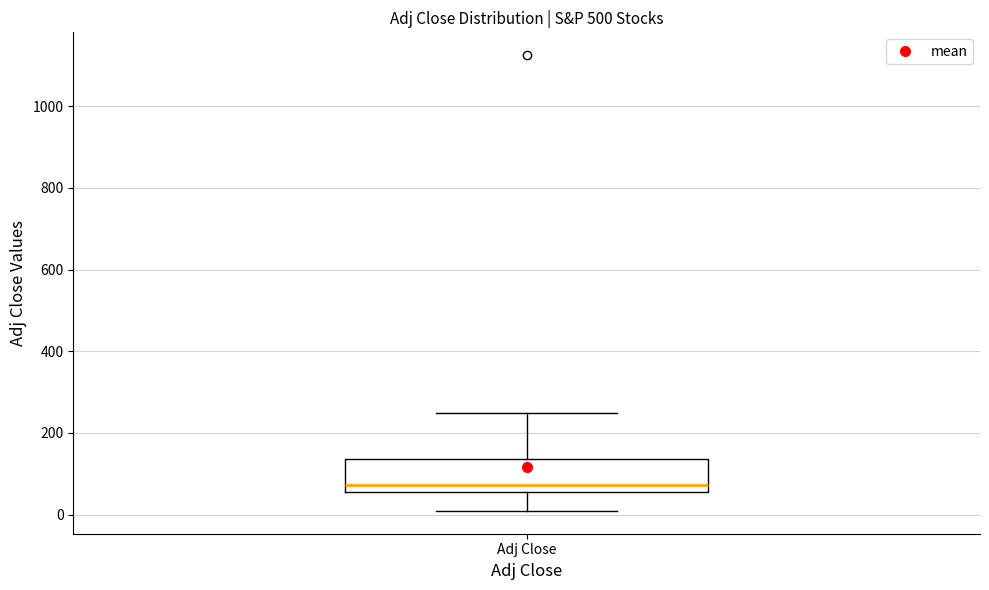

Where is the lower edge of the box for Adj Close on the y-axis? The values are not printed on the chart, so give them approximately, as read against the axis.

60